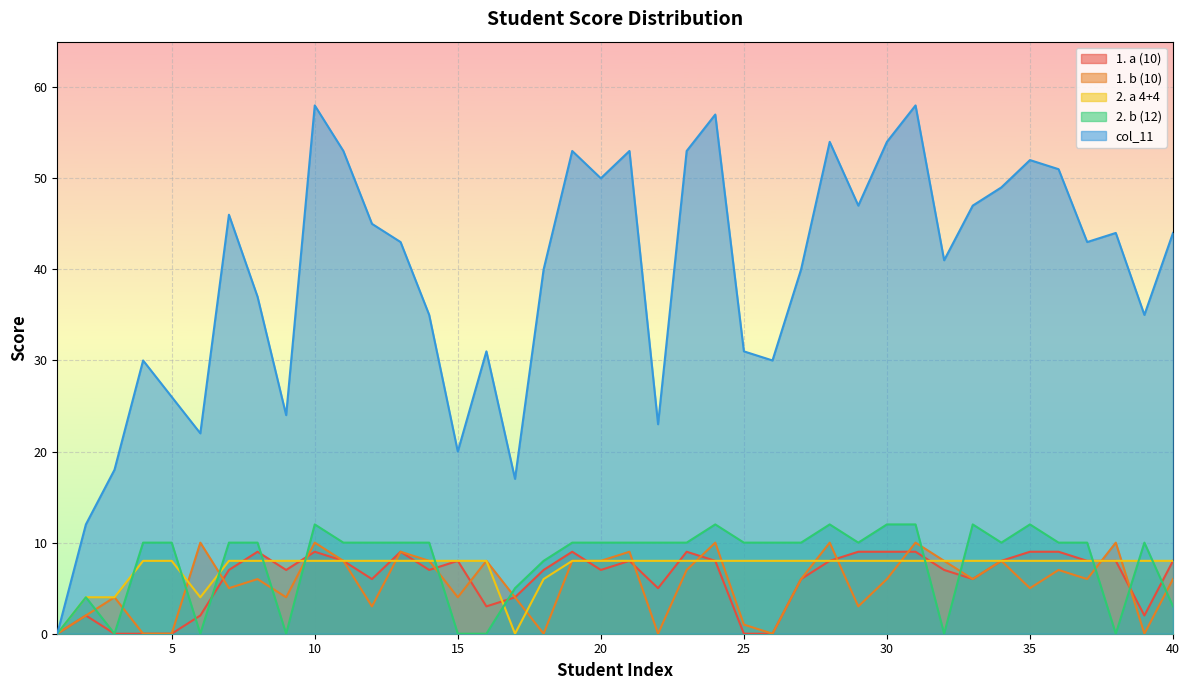

Between 30 and 7, which is larger?

30